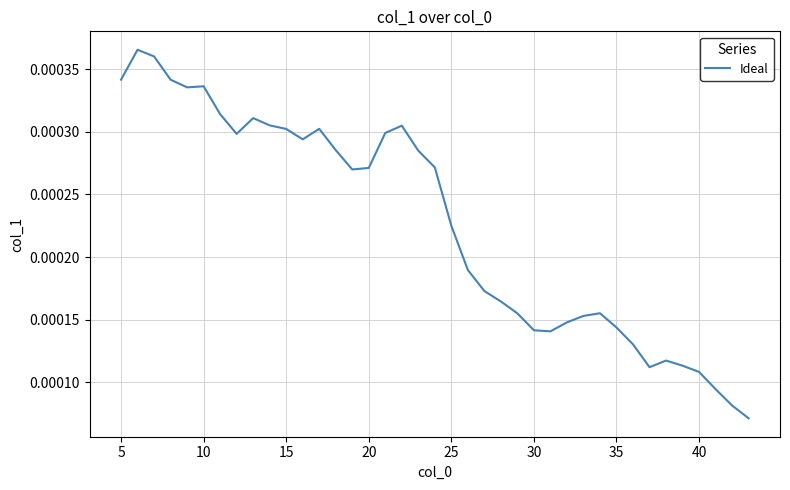

Does the chart have visible grid lines?

Yes